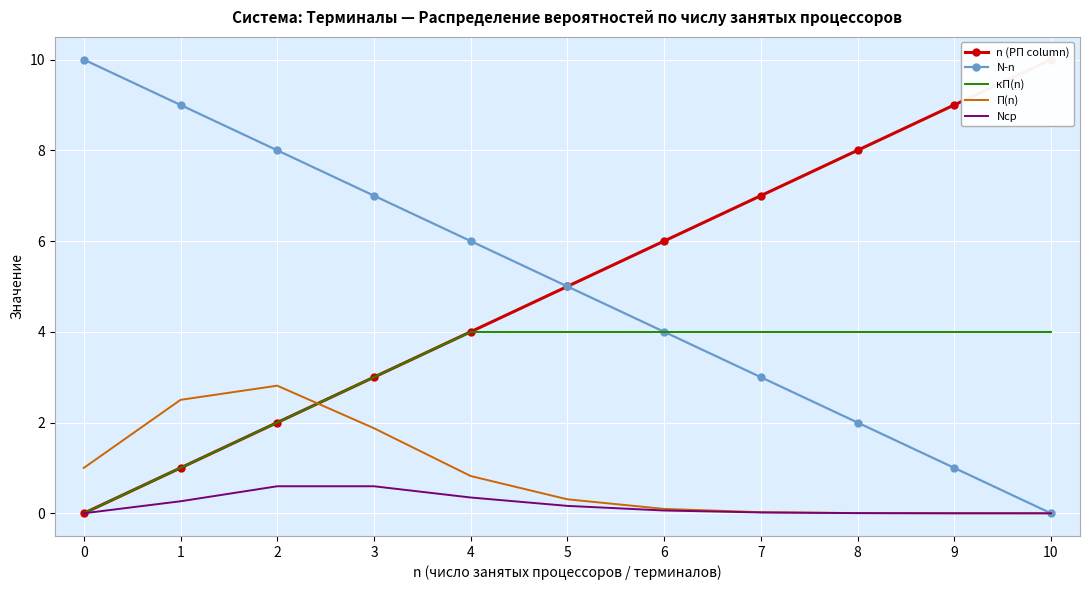

List the series in order of their peak value, lowest first.

Nср, П(n), кП(n), n (РП column), N-n